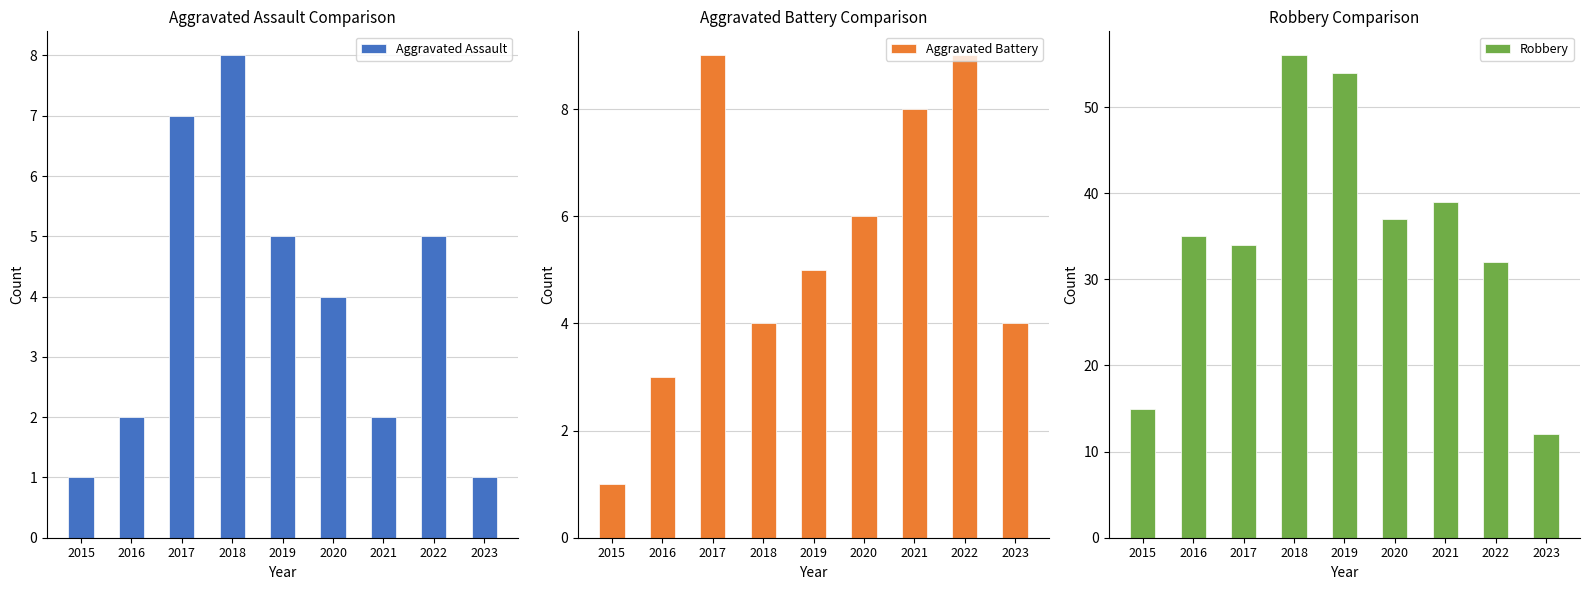

The Aggravated Assault series shows 14 at 2018. True or false?

False